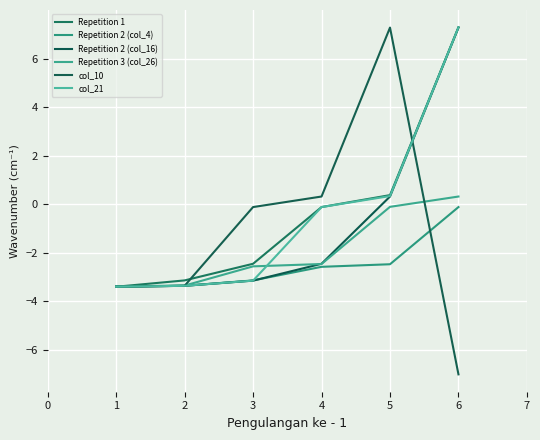

What is the sum of the Repetition 2 (col_4) values at 1 and 2?

-6.7